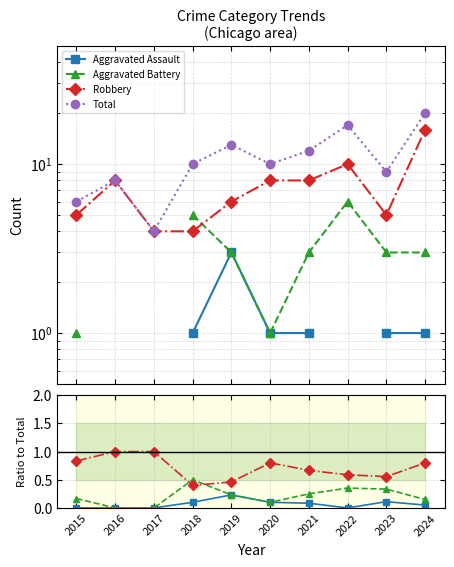

At which category does the chart reach its minimum across all series?

2015